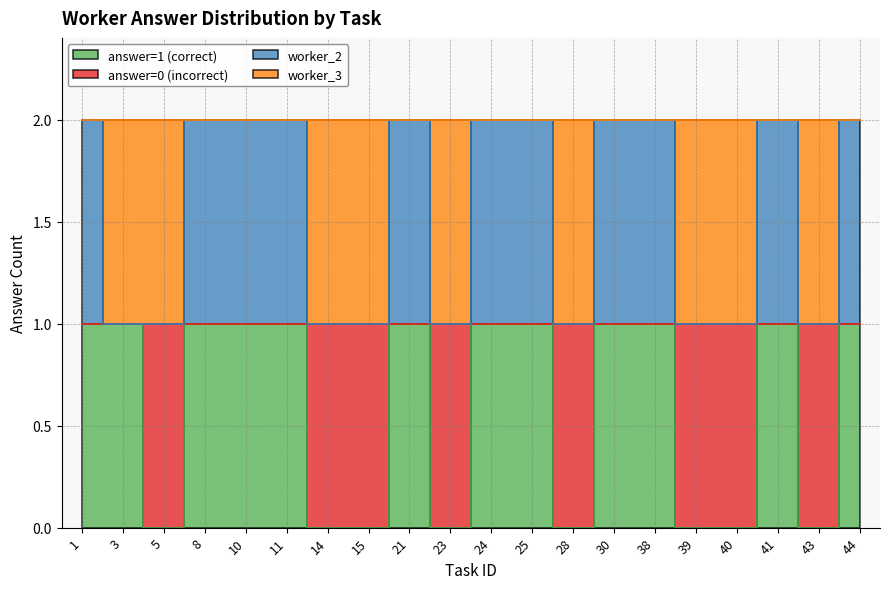

What value does the answer=1 (correct) series have at 3?

1